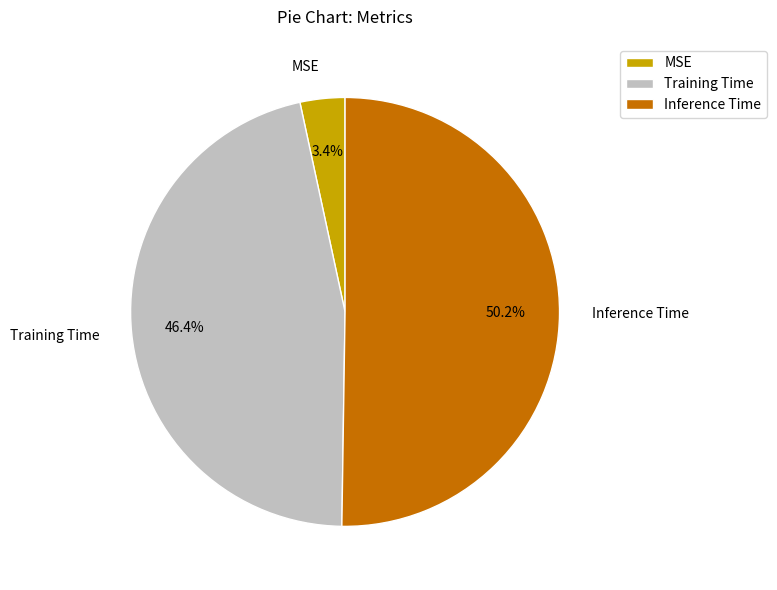

The Training Time slice represents 35% of the pie. True or false?

False